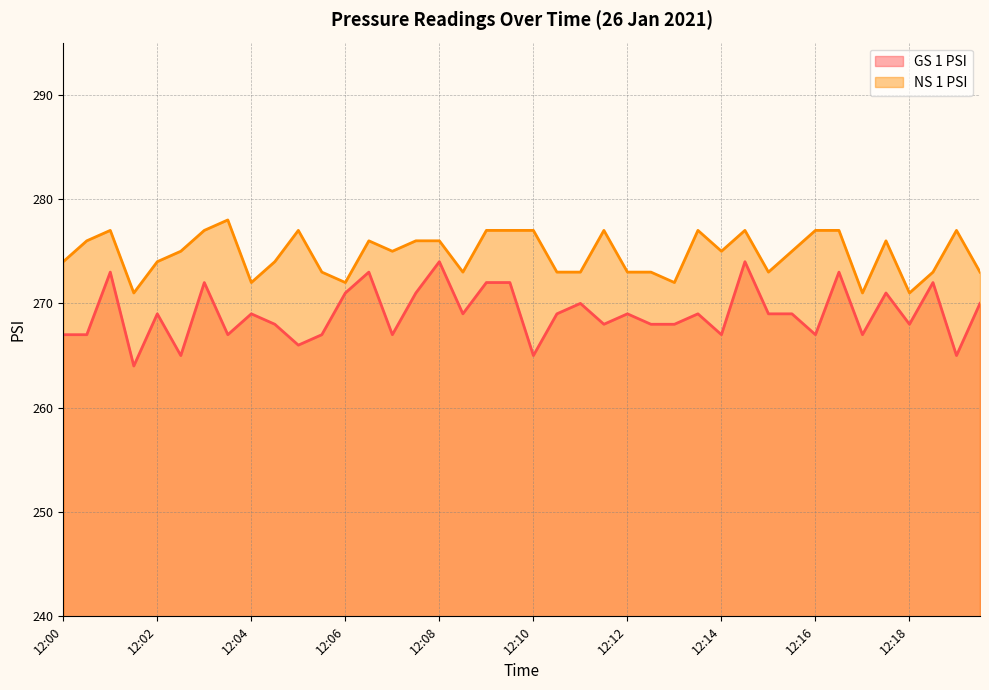

Is it true that NS 1 PSI equals 277 at 12:09?

True